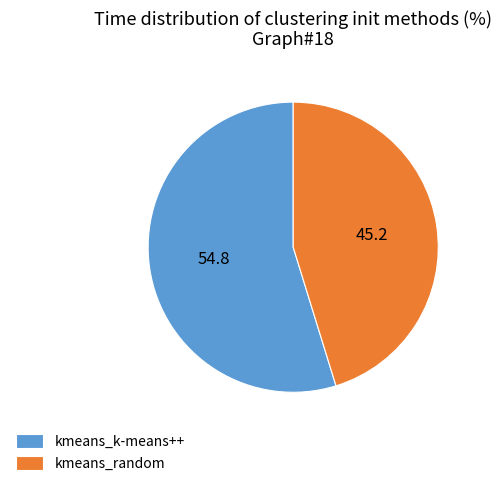

True or false: kmeans_k-means++ accounts for 61% of the total.

False